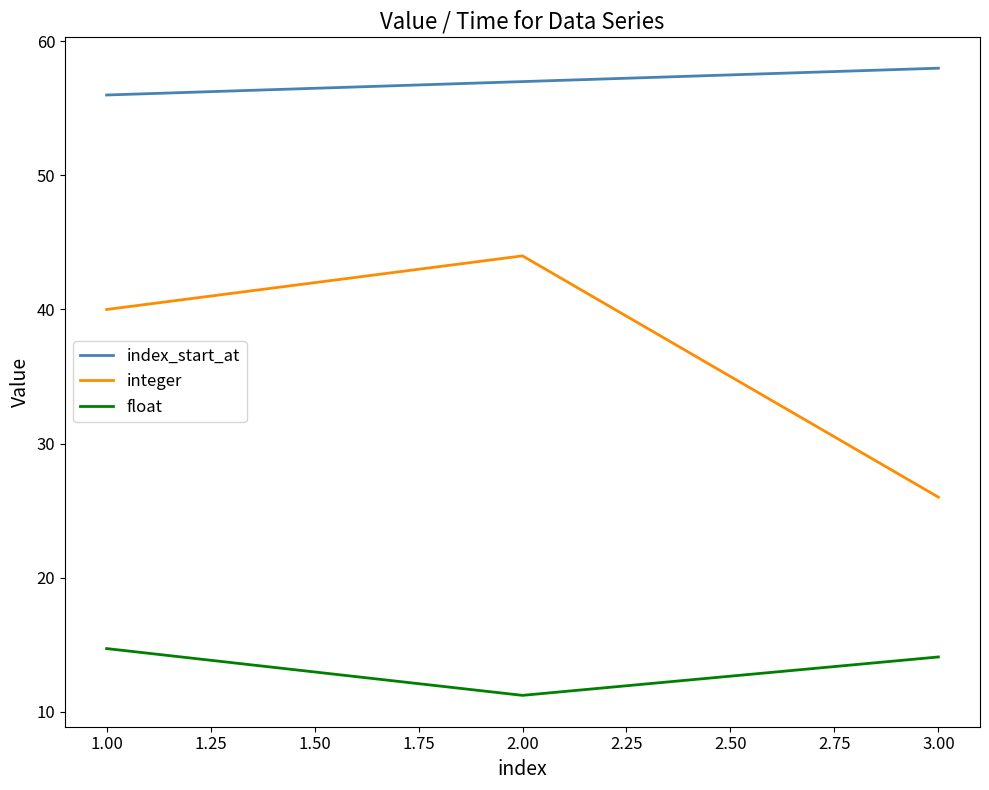

What is the total value across all series at 1.00?

110.7